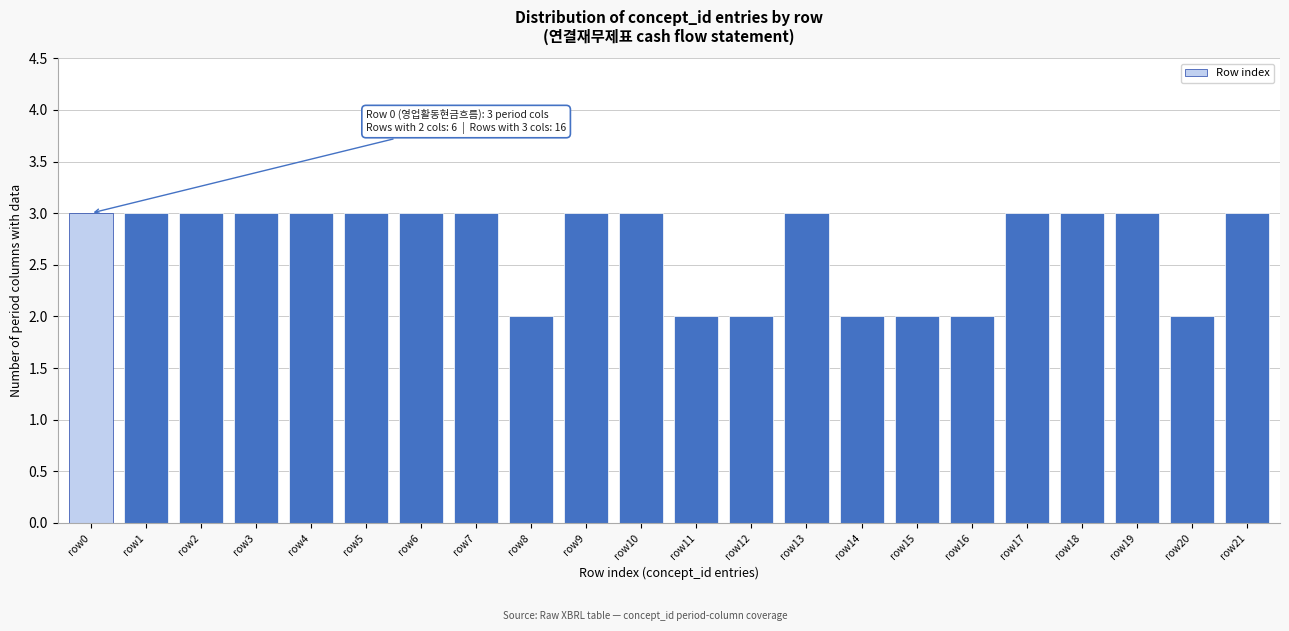

Reading left to right, extract all data points from this chart.

row0=3	row1=3	row2=3	row3=3	row4=3	row5=3	row6=3	row7=3	row8=2	row9=3	row10=3	row11=2	row12=2	row13=3	row14=2	row15=2	row16=2	row17=3	row18=3	row19=3	row20=2	row21=3